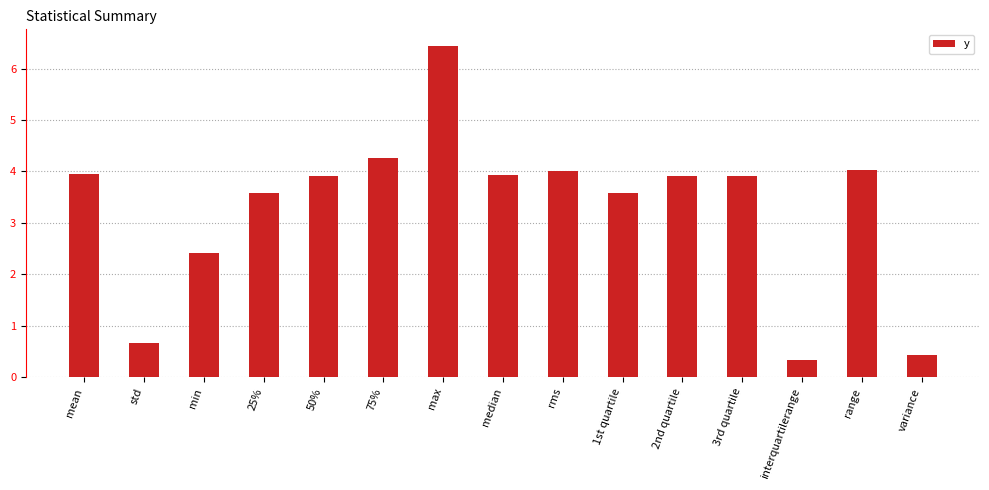

What is the label of the 3rd bar from the left?

min